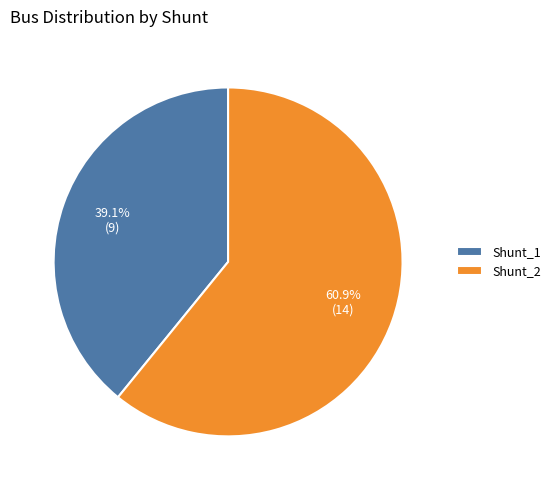

True or false: Shunt_1 accounts for 39% of the total.

True